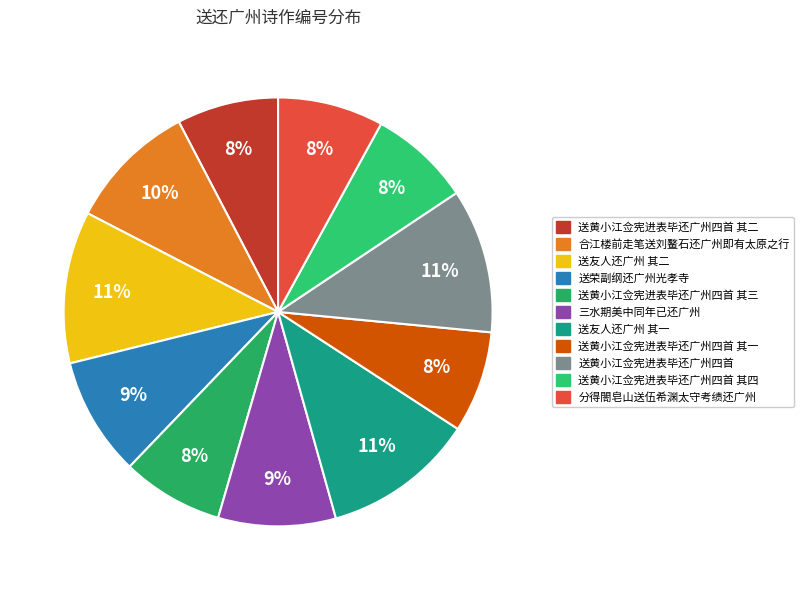

Is it true that 送黄小江佥宪进表毕还广州四首 其四 is 8% of the pie?

True